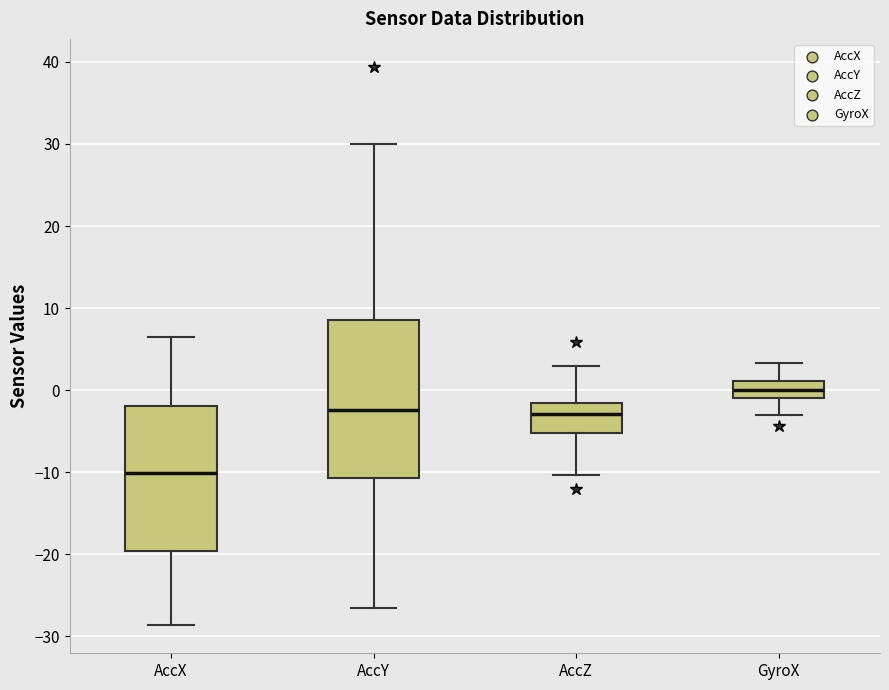

Reading left to right, read every box against the y-axis: the position of its median line, the range the box covers, and the ends of its whiskers. The values are not printed on the chart, so give them approximately, as read against the axis.

AccX: median -10, box -20 to -2, whiskers -29 to 6
AccY: median -2, box -11 to 9, whiskers -27 to 30
AccZ: median -3, box -5 to -2, whiskers -10 to 3
GyroX: median 0, box -1 to 1, whiskers -3 to 3